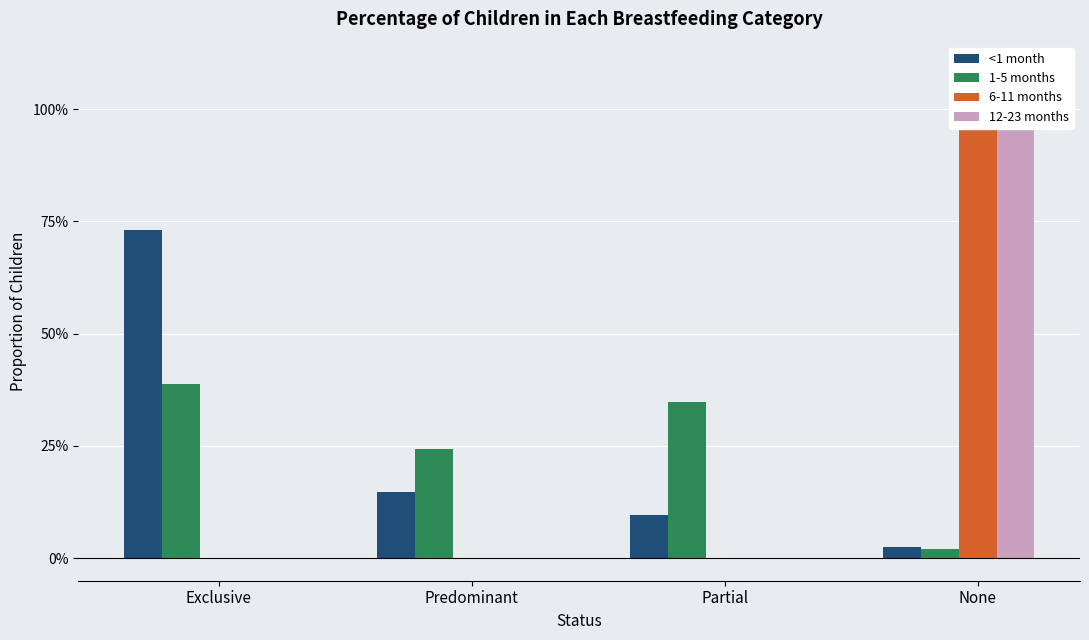

Is it true that 6-11 months equals 0.4 at Predominant?

False